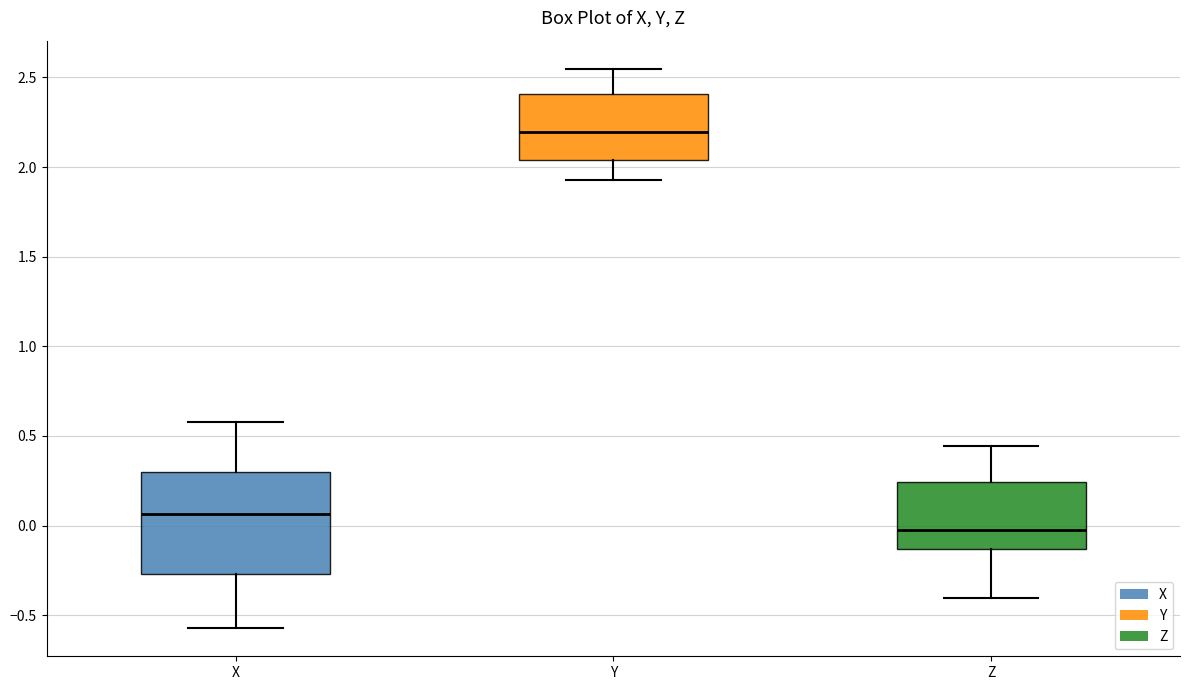

Reading left to right, read every box against the y-axis: the position of its median line, the range the box covers, and the ends of its whiskers. The values are not printed on the chart, so give them approximately, as read against the axis.

X: median 0.05, box -0.25 to 0.30, whiskers -0.55 to 0.60
Y: median 2.20, box 2.05 to 2.40, whiskers 1.95 to 2.55
Z: median -0.05, box -0.15 to 0.25, whiskers -0.40 to 0.45